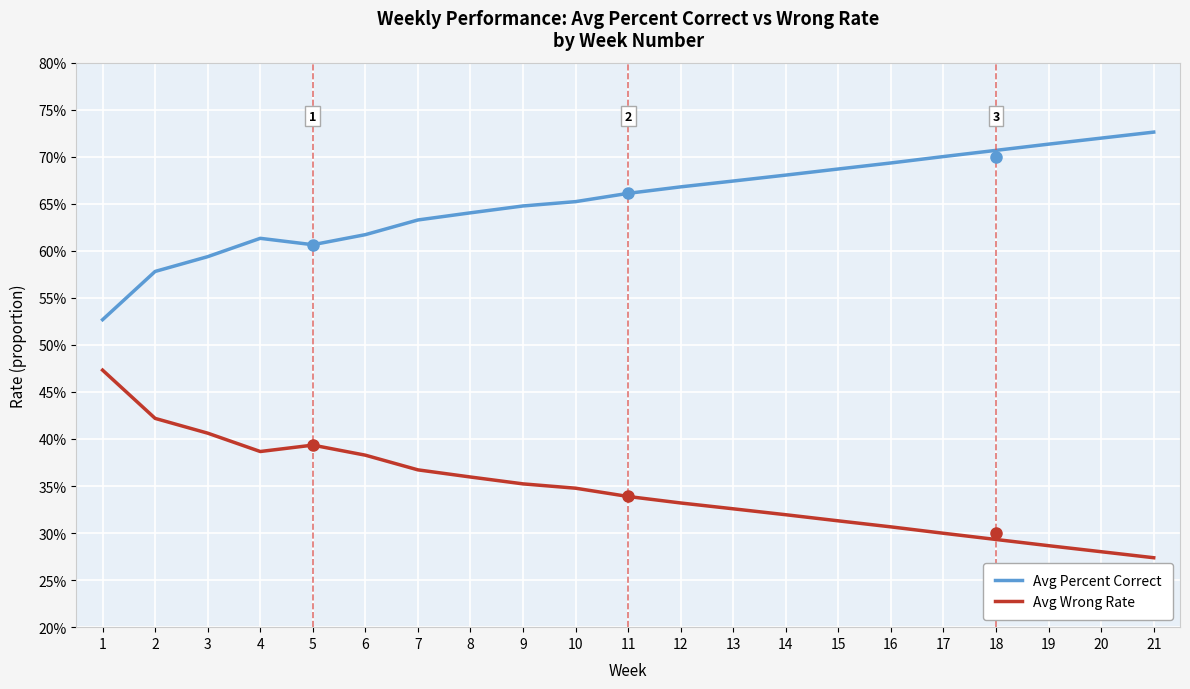

What is the value of the Avg Wrong Rate point at the 21st from the left?

0.3